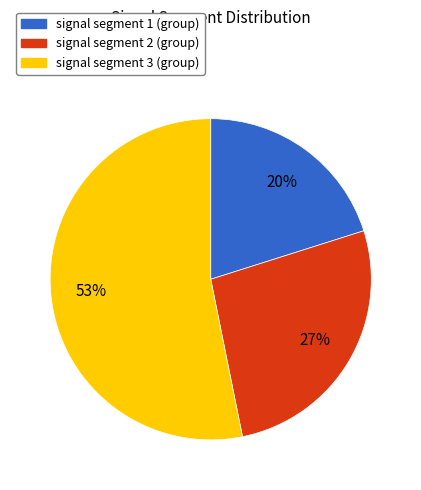

Does any single category account for the majority?

Yes